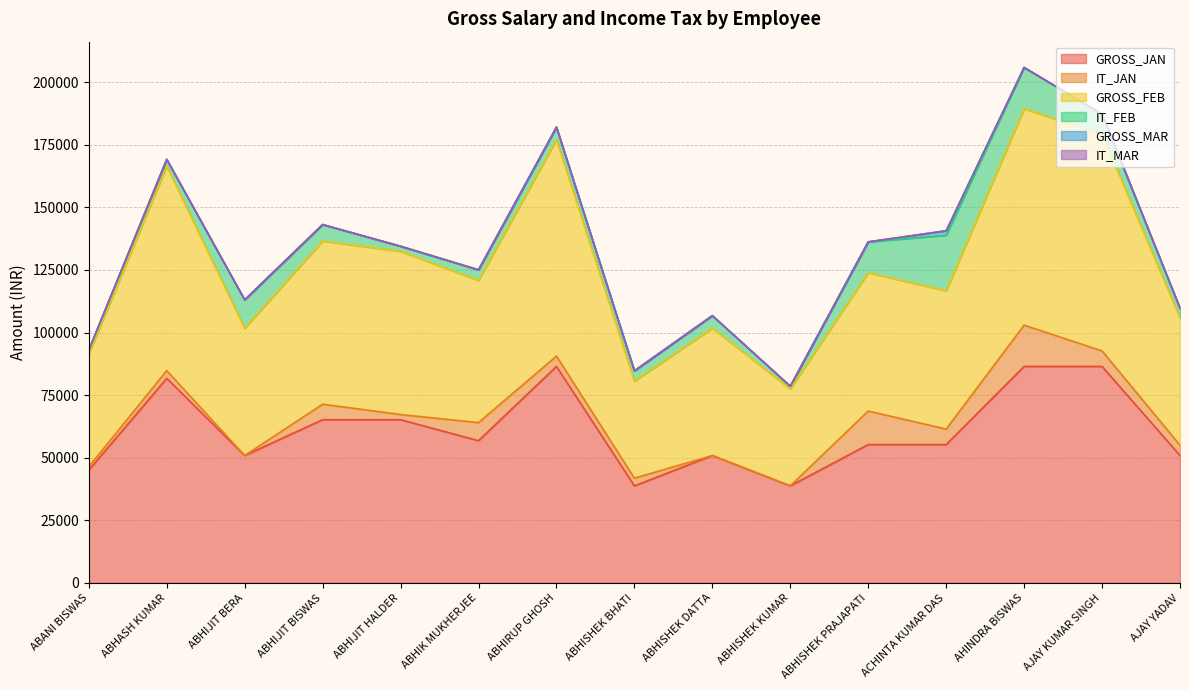

Reading left to right, what are all the values shown in this chart?

GROSS_JAN: ABANI BISWAS=45051	ABHASH KUMAR=81696	ABHIJIT BERA=50865	ABHIJIT BISWAS=65184	ABHIJIT HALDER=65184	ABHIK MUKHERJEE=56799	ABHIRUP GHOSH=86469	ABHISHEK BHATI=38739	ABHISHEK DATTA=50865	ABHISHEK KUMAR=38739	ABHISHEK PRAJAPATI=55251	ACHINTA KUMAR DAS=55251	AHINDRA BISWAS=86469	AJAY KUMAR SINGH=86469	AJAY YADAV=50865
IT_JAN: ABANI BISWAS=1339	ABHASH KUMAR=3090	ABHIJIT BERA=0	ABHIJIT BISWAS=6180	ABHIJIT HALDER=2060	ABHIK MUKHERJEE=7210	ABHIRUP GHOSH=4120	ABHISHEK BHATI=3090	ABHISHEK DATTA=0	ABHISHEK KUMAR=0	ABHISHEK PRAJAPATI=13390	ACHINTA KUMAR DAS=6180	AHINDRA BISWAS=16480	AJAY KUMAR SINGH=6180	AJAY YADAV=4120
GROSS_FEB: ABANI BISWAS=45051	ABHASH KUMAR=81696	ABHIJIT BERA=50865	ABHIJIT BISWAS=65184	ABHIJIT HALDER=65184	ABHIK MUKHERJEE=56799	ABHIRUP GHOSH=86469	ABHISHEK BHATI=38739	ABHISHEK DATTA=50865	ABHISHEK KUMAR=38739	ABHISHEK PRAJAPATI=55251	ACHINTA KUMAR DAS=55251	AHINDRA BISWAS=86469	AJAY KUMAR SINGH=86469	AJAY YADAV=50865
IT_FEB: ABANI BISWAS=1539	ABHASH KUMAR=2690	ABHIJIT BERA=11320	ABHIJIT BISWAS=6580	ABHIJIT HALDER=2020	ABHIK MUKHERJEE=4240	ABHIRUP GHOSH=4980	ABHISHEK BHATI=4130	ABHISHEK DATTA=5020	ABHISHEK KUMAR=1060	ABHISHEK PRAJAPATI=12330	ACHINTA KUMAR DAS=22180	AHINDRA BISWAS=16480	AJAY KUMAR SINGH=8120	AJAY YADAV=3830
GROSS_MAR: ABANI BISWAS=0	ABHASH KUMAR=0	ABHIJIT BERA=0	ABHIJIT BISWAS=0	ABHIJIT HALDER=20	ABHIK MUKHERJEE=0	ABHIRUP GHOSH=0	ABHISHEK BHATI=0	ABHISHEK DATTA=0	ABHISHEK KUMAR=0	ABHISHEK PRAJAPATI=0	ACHINTA KUMAR DAS=1800	AHINDRA BISWAS=0	AJAY KUMAR SINGH=0	AJAY YADAV=0
IT_MAR: ABANI BISWAS=0	ABHASH KUMAR=0	ABHIJIT BERA=0	ABHIJIT BISWAS=0	ABHIJIT HALDER=0	ABHIK MUKHERJEE=0	ABHIRUP GHOSH=0	ABHISHEK BHATI=0	ABHISHEK DATTA=0	ABHISHEK KUMAR=0	ABHISHEK PRAJAPATI=0	ACHINTA KUMAR DAS=0	AHINDRA BISWAS=0	AJAY KUMAR SINGH=0	AJAY YADAV=0